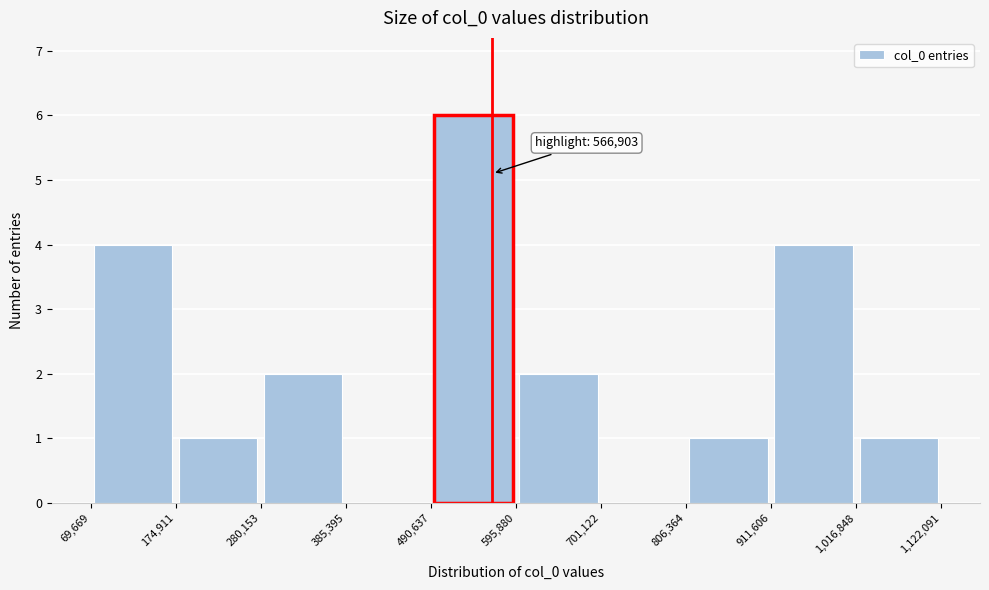

Over which range of the x-axis is the bar tallest?

490,637 to 595,880